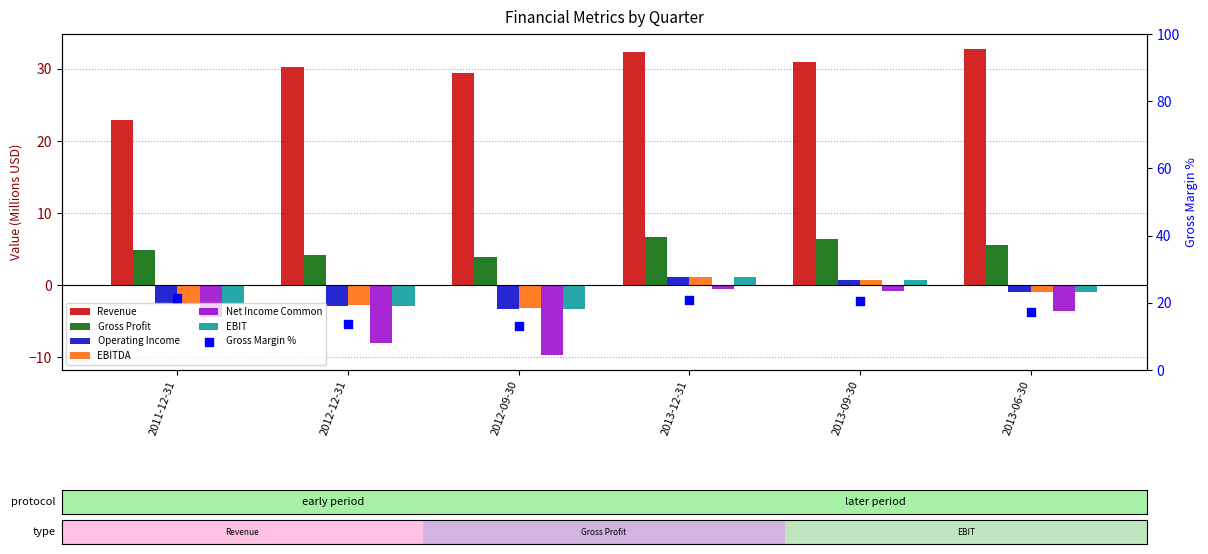

What is the total value across all series at 2013-06-30?

32.0